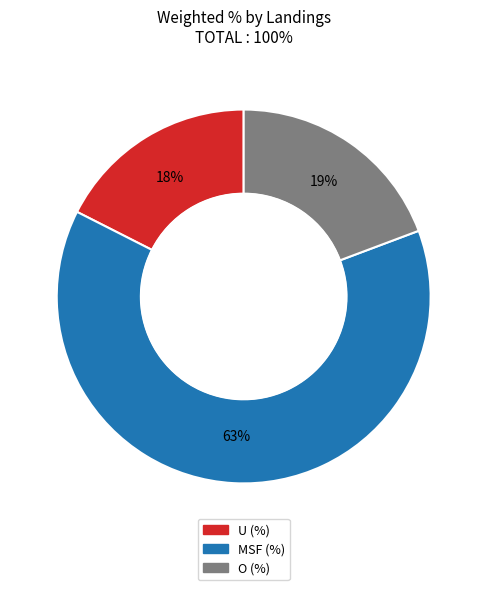

How many slices are in this pie chart?

3